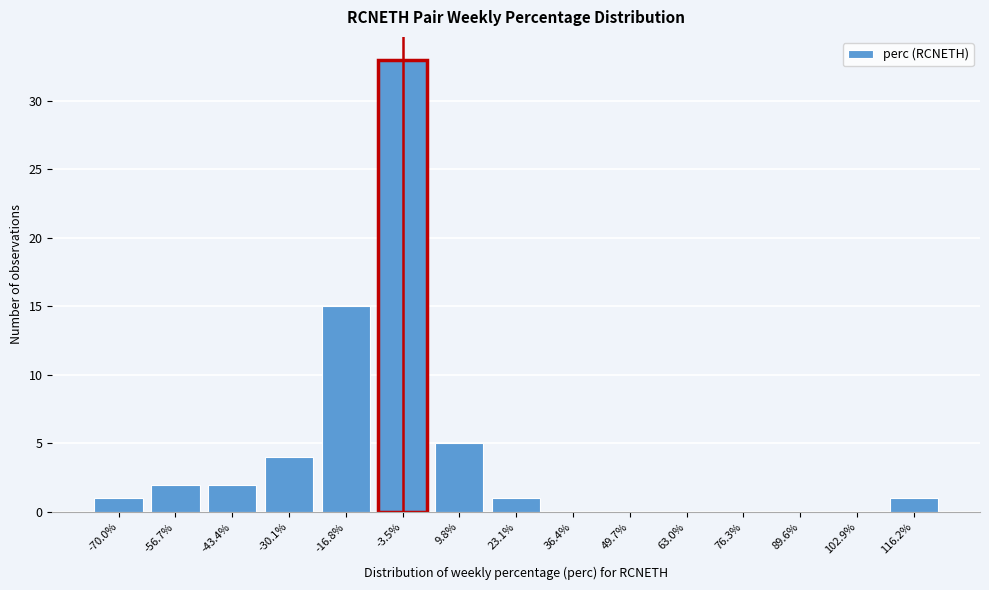

Reading left to right, what are all the values shown in this chart?

-70.0%=1	-56.7%=2	-43.4%=2	-30.1%=4	-16.8%=15	-3.5%=33	9.8%=5	23.1%=1	36.4%=0	49.7%=0	63.0%=0	76.3%=0	89.6%=0	102.9%=0	116.2%=1